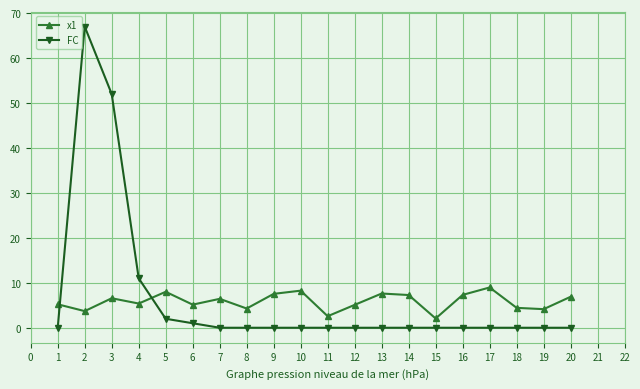

In x1, how many points are lower than both neighbors (excluding endpoints)?

7